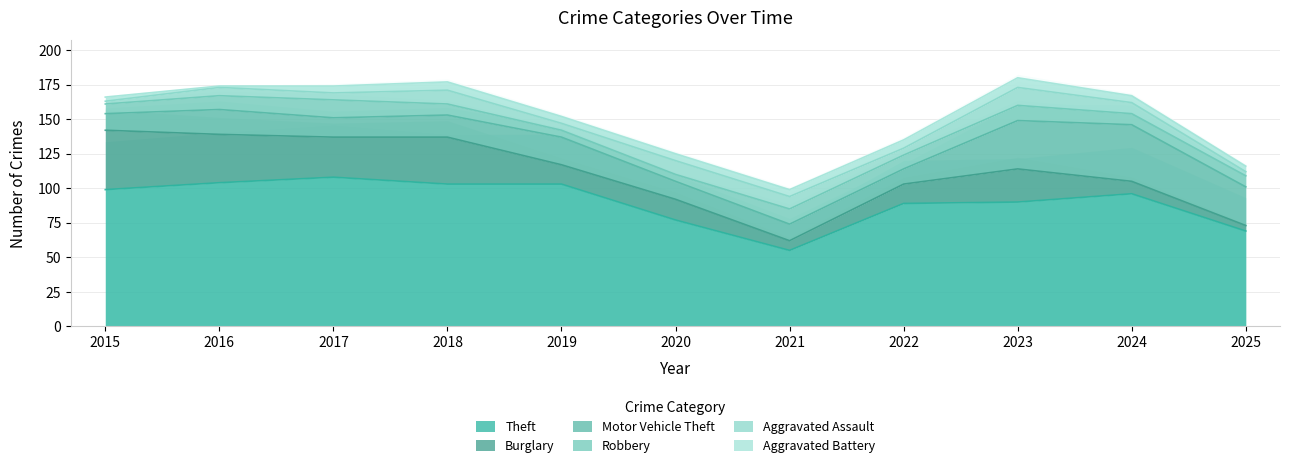

Where is the first local minimum for Burglary?

2017